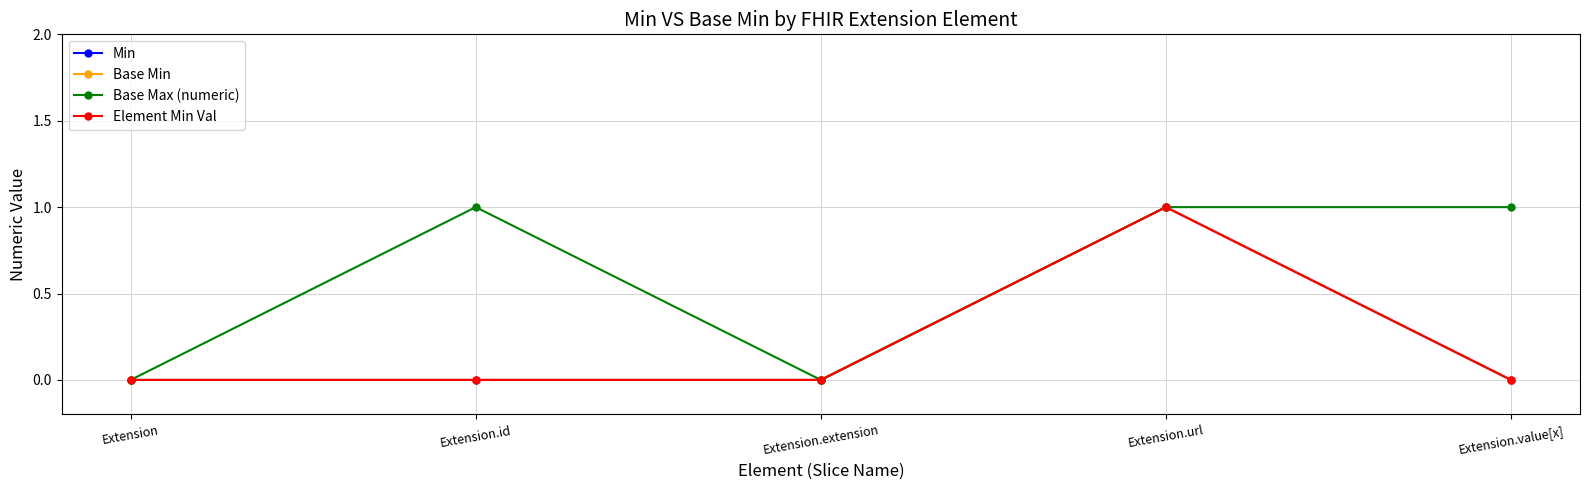

Between Extension.id and Extension.url, which is larger?

Extension.url